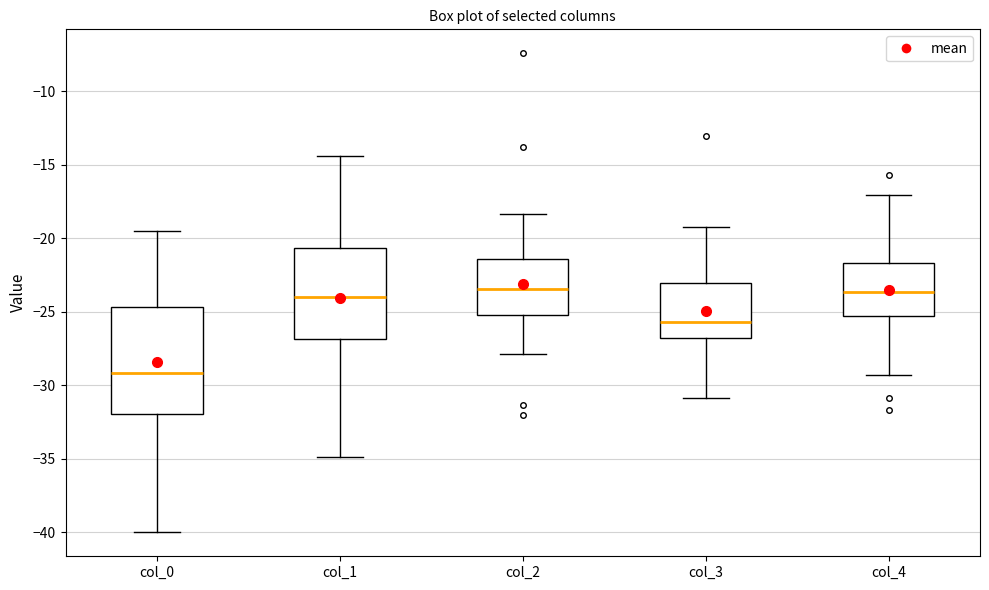

Which box's median line is the lowest?

col_0